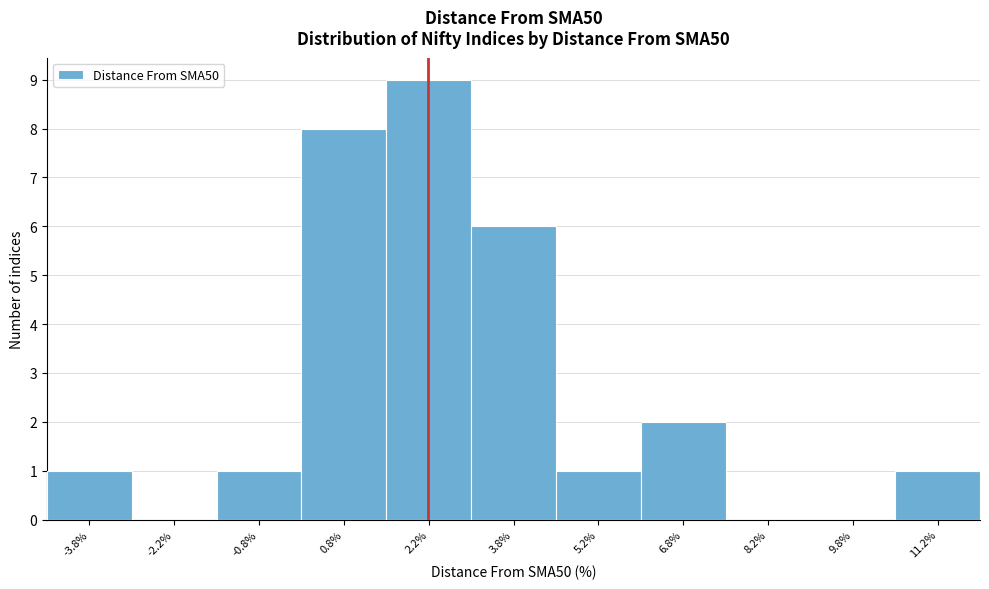

Over which range of the x-axis is the bar tallest?

1.5 to 3.0